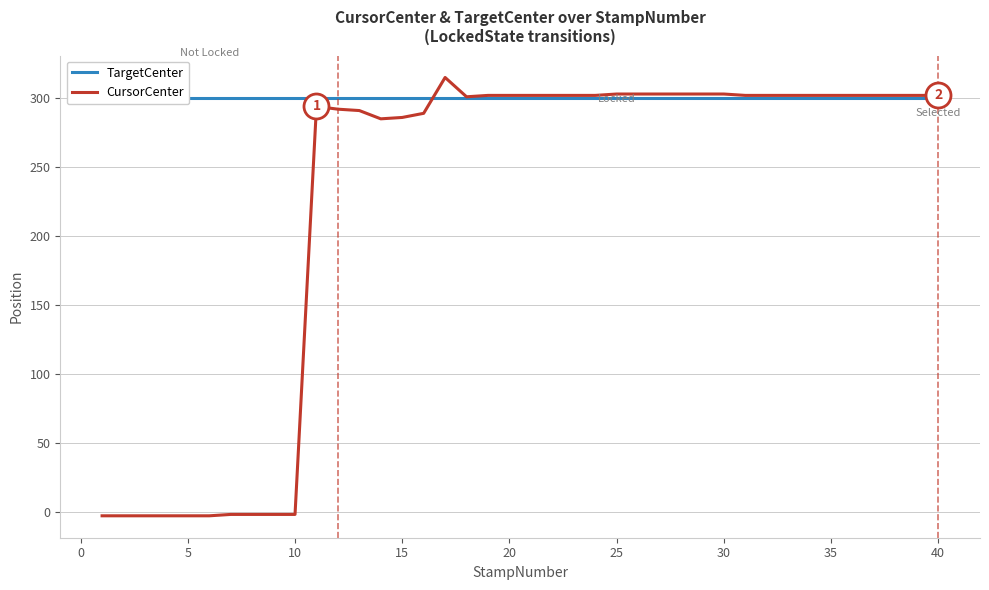

The CursorCenter series shows 303 at 30. True or false?

True